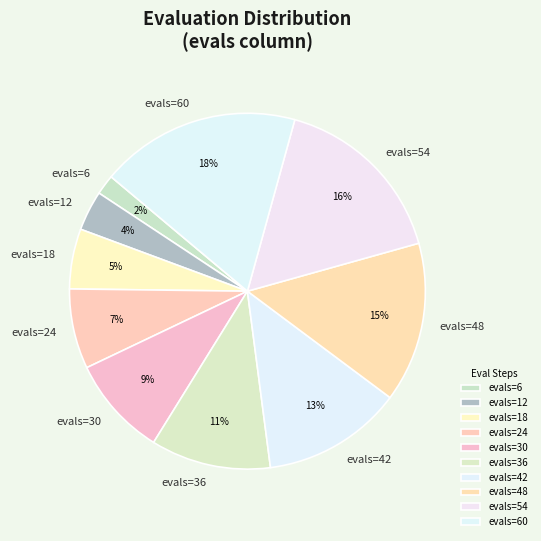

How many slices are in this pie chart?

10